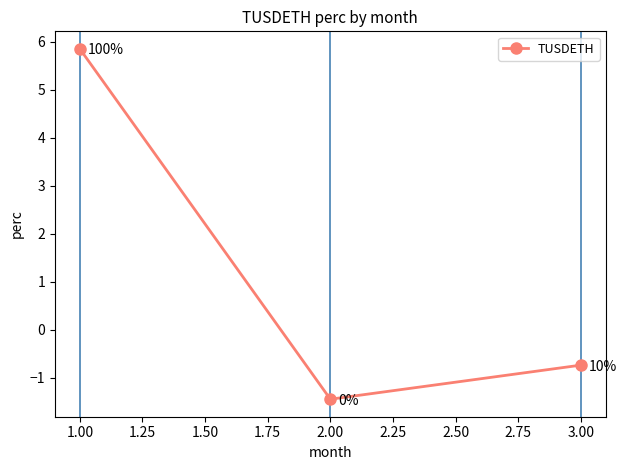

Which category has the highest value across all series?

1.00